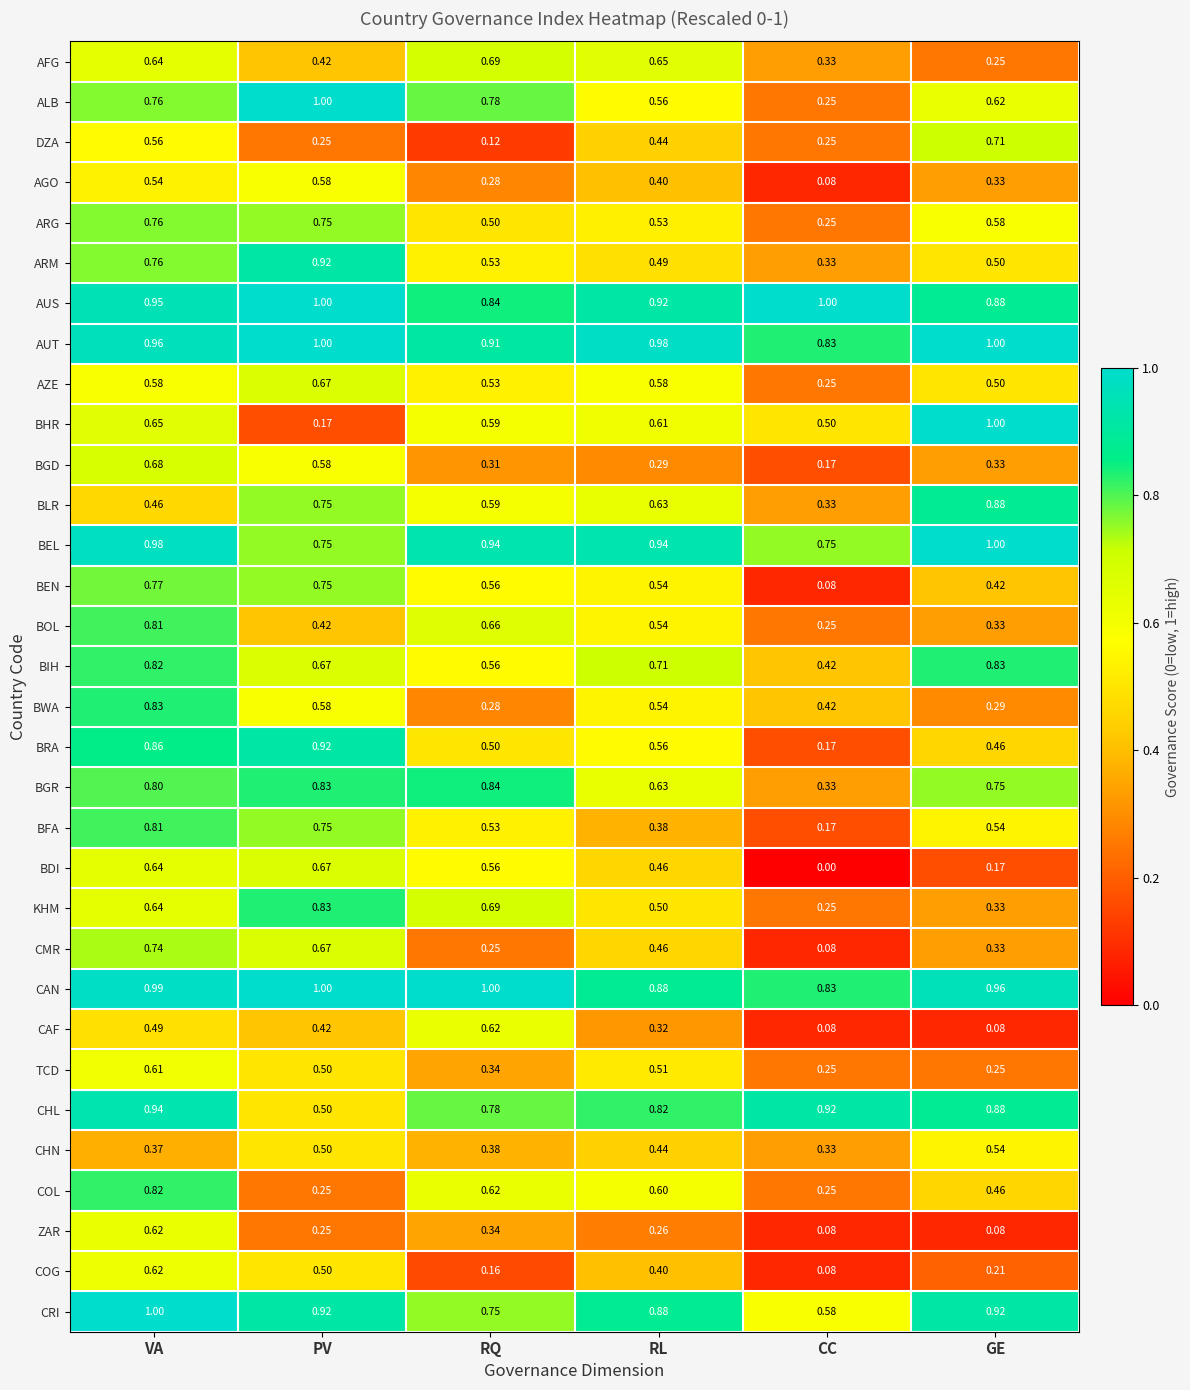

Rank the categories by BFA value from highest to lowest.

VA, PV, GE, RQ, RL, CC